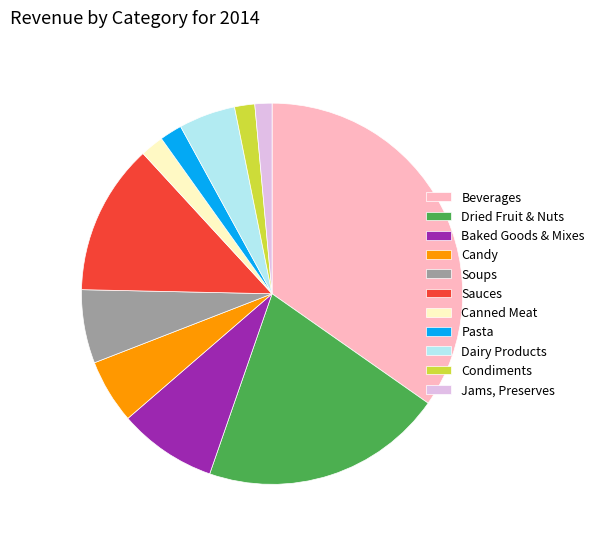

What is the ratio of the value at Jams, Preserves to the value at Dried Fruit & Nuts?

0.1